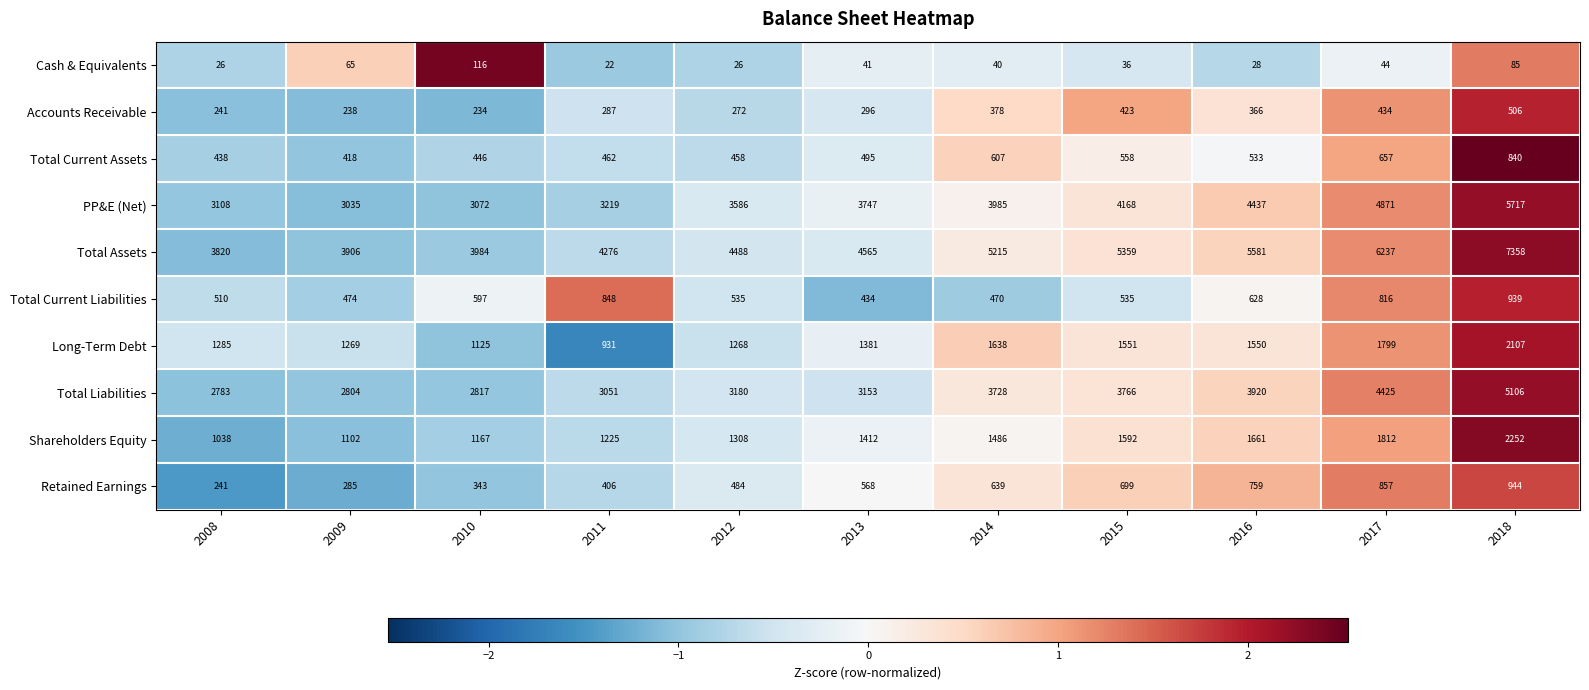

How many categories are shown in the chart?

11